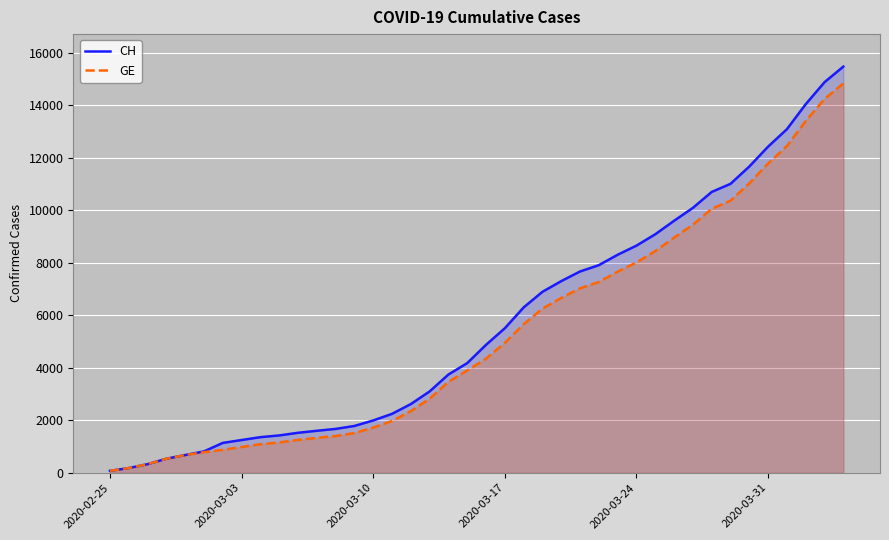

True or false: GE has more than 2 points higher than both neighbors.

False